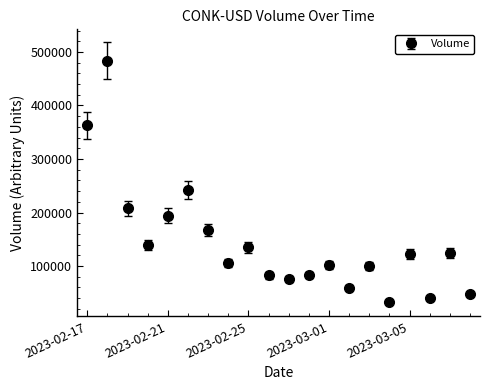

What is the value of the 8th point from the left?

105924